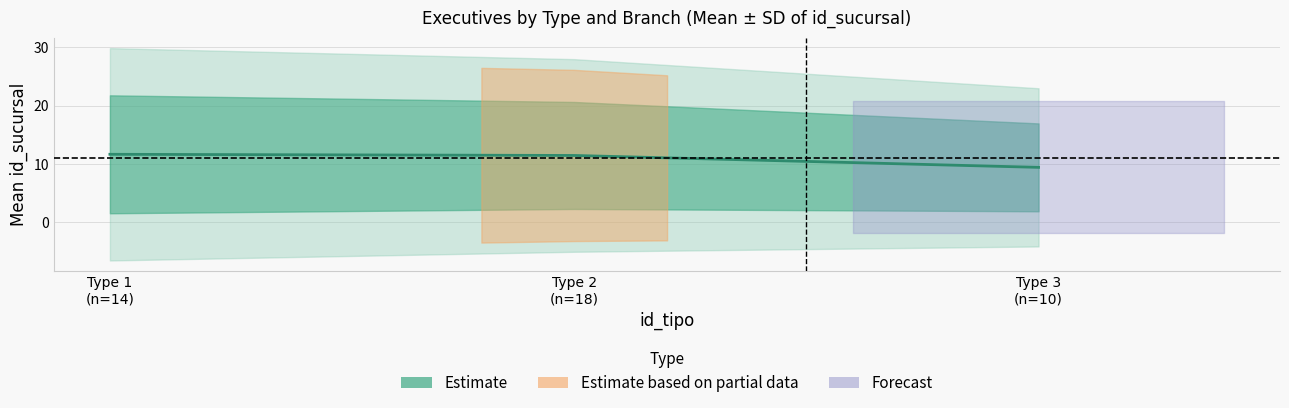

The chart shows a value of 4.0 at Type 3
(n=10). True or false?

False